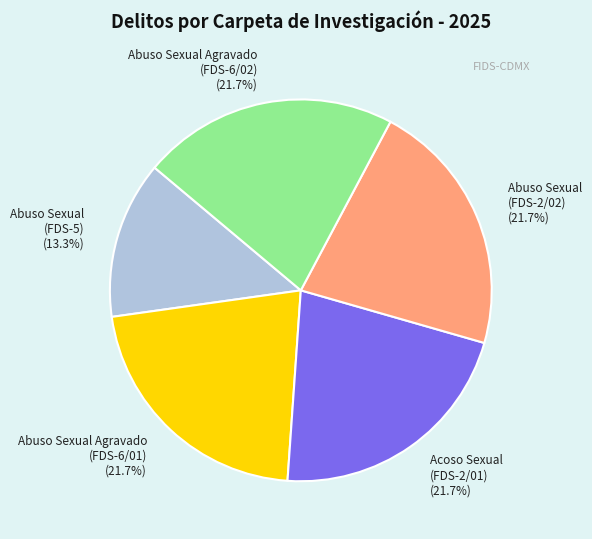

Does Abuso Sexual (FDS-5) represent more than half of the total?

No